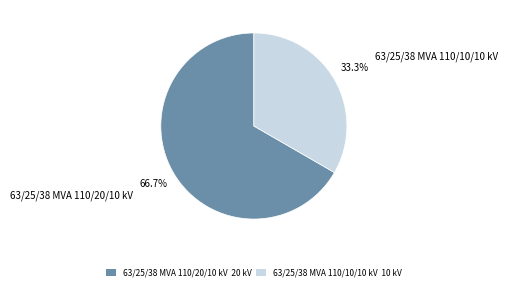

To the nearest percent, what portion does 63/25/38 MVA 110/20/10 kV represent?

67%